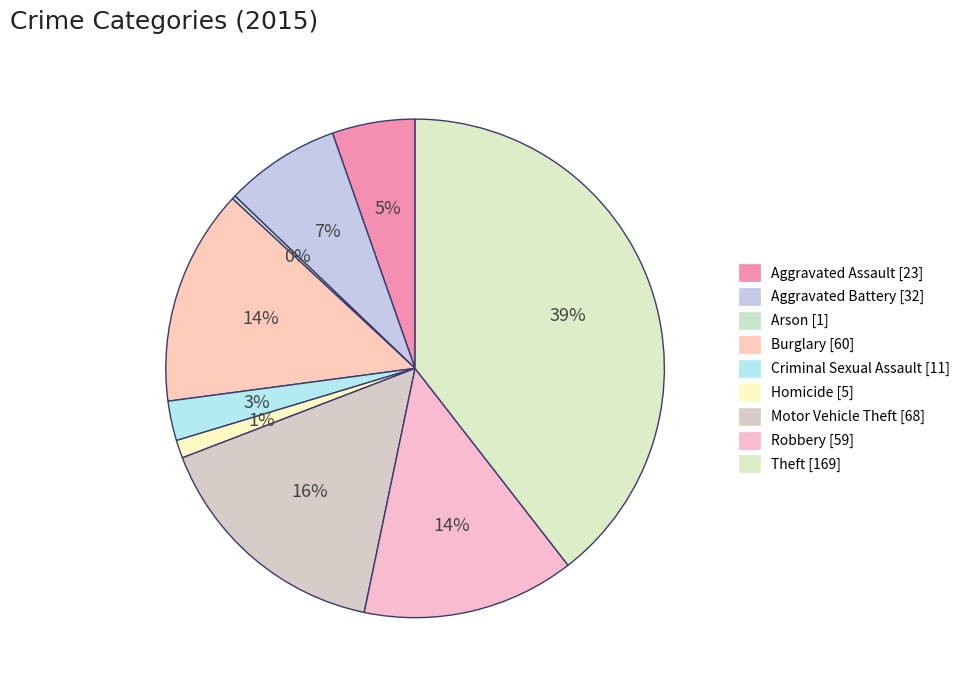

How many slices are in this pie chart?

9